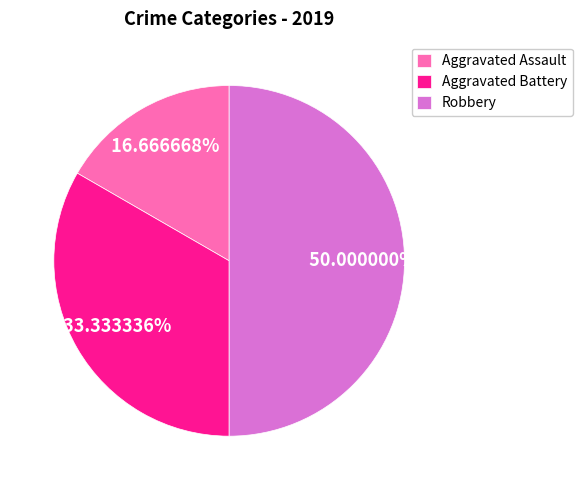

What percentage is the Aggravated Battery slice, to the nearest percent?

33%